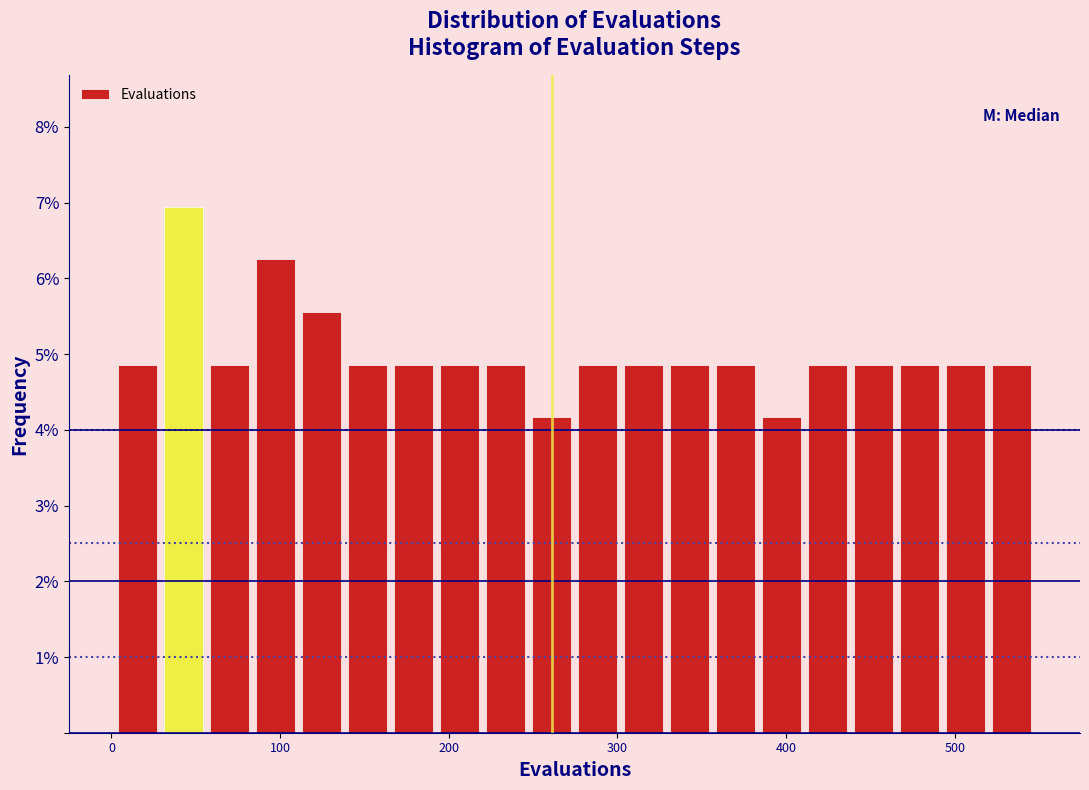

Read against the x-axis, roughly where is the centre of the tallest bar?

40